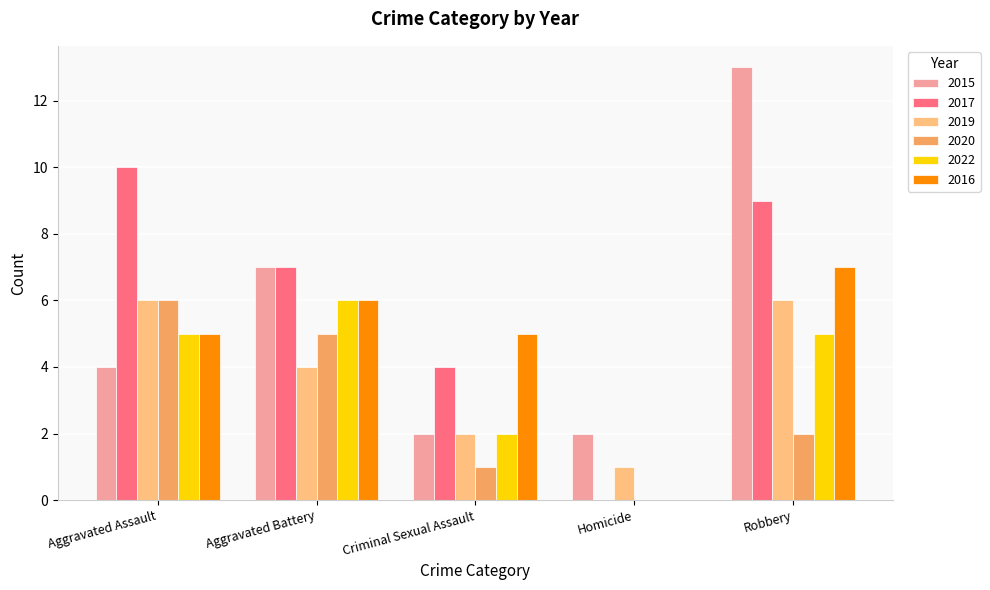

At which label is 2020 closest to 3?

Robbery